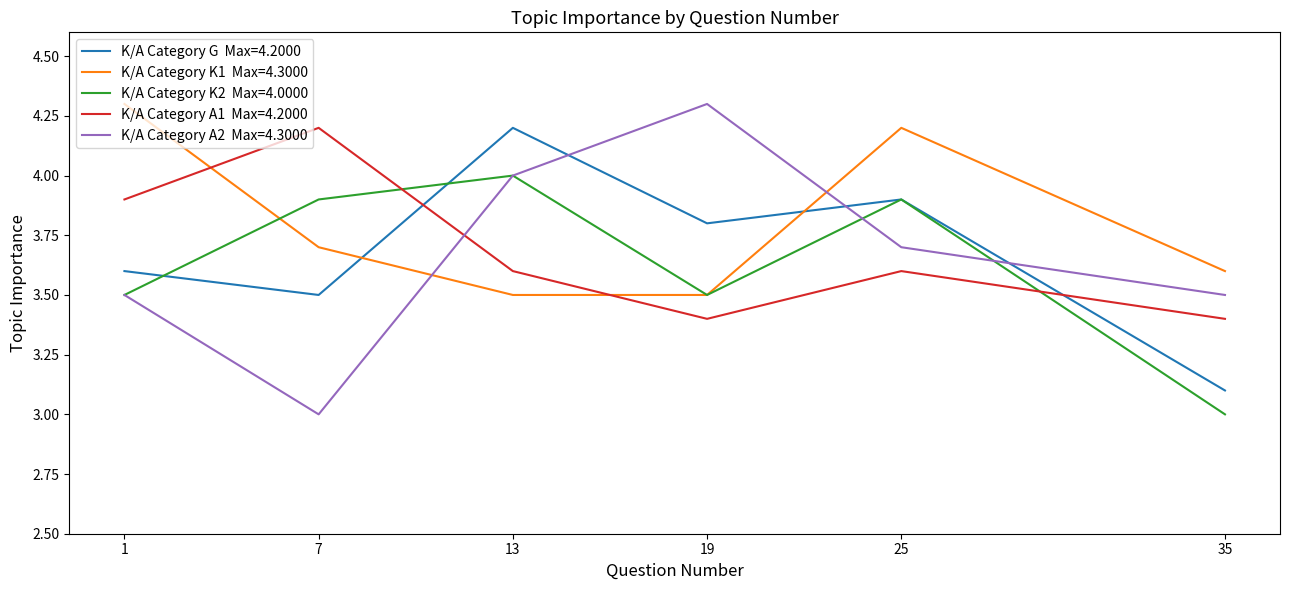

What is the maximum value shown in the chart?

4.3